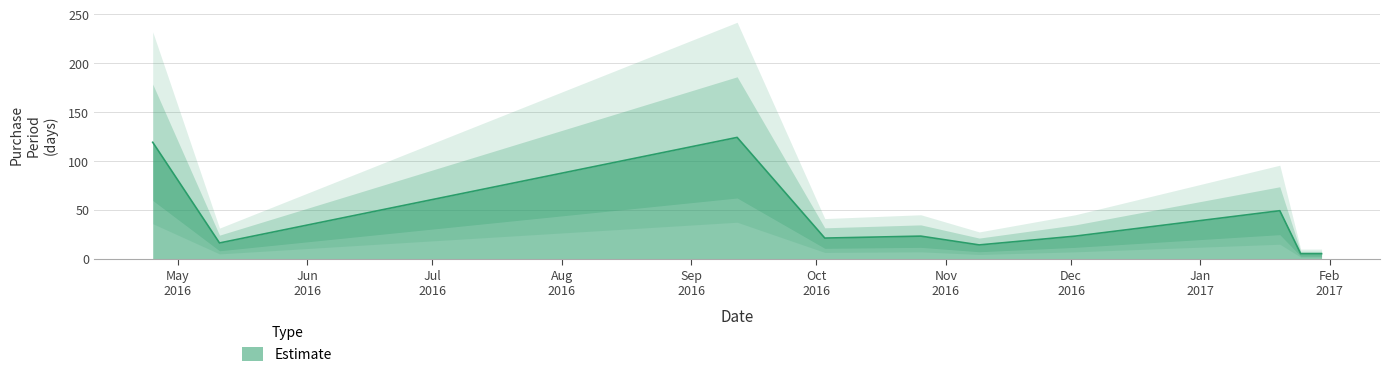

True or false: the data shows 119 at 2016-04-25.

True